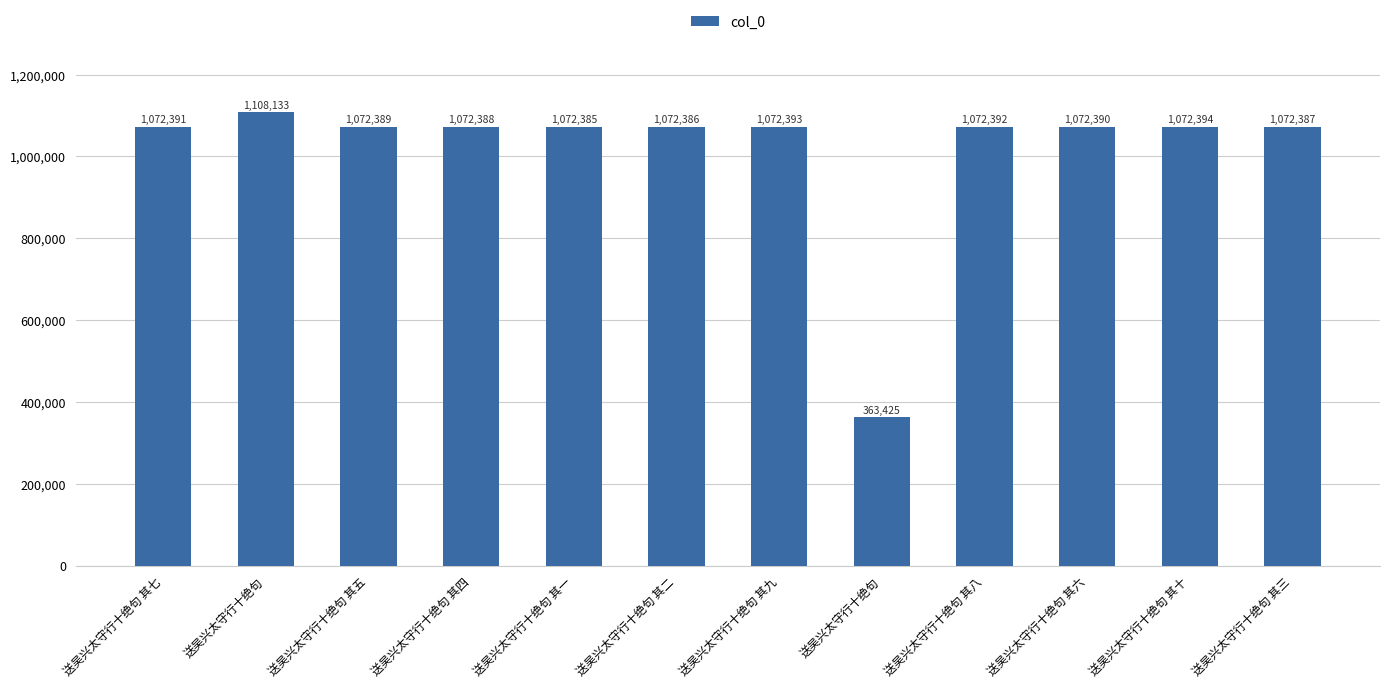

How many bars are there in total?

12